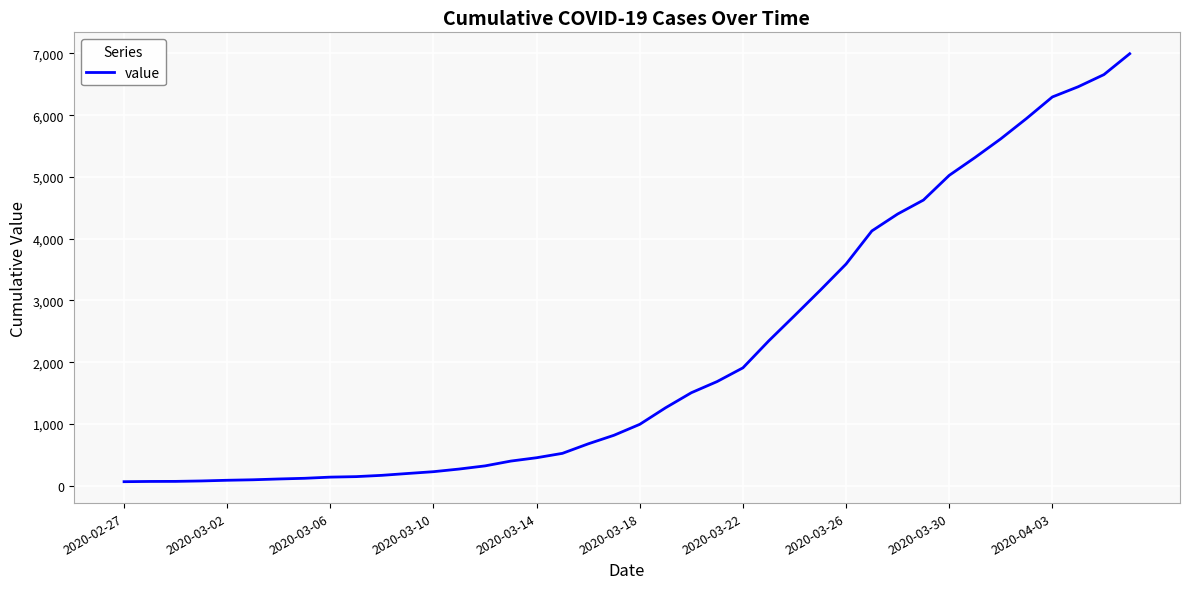

What is the difference between the maximum and minimum values?

6931